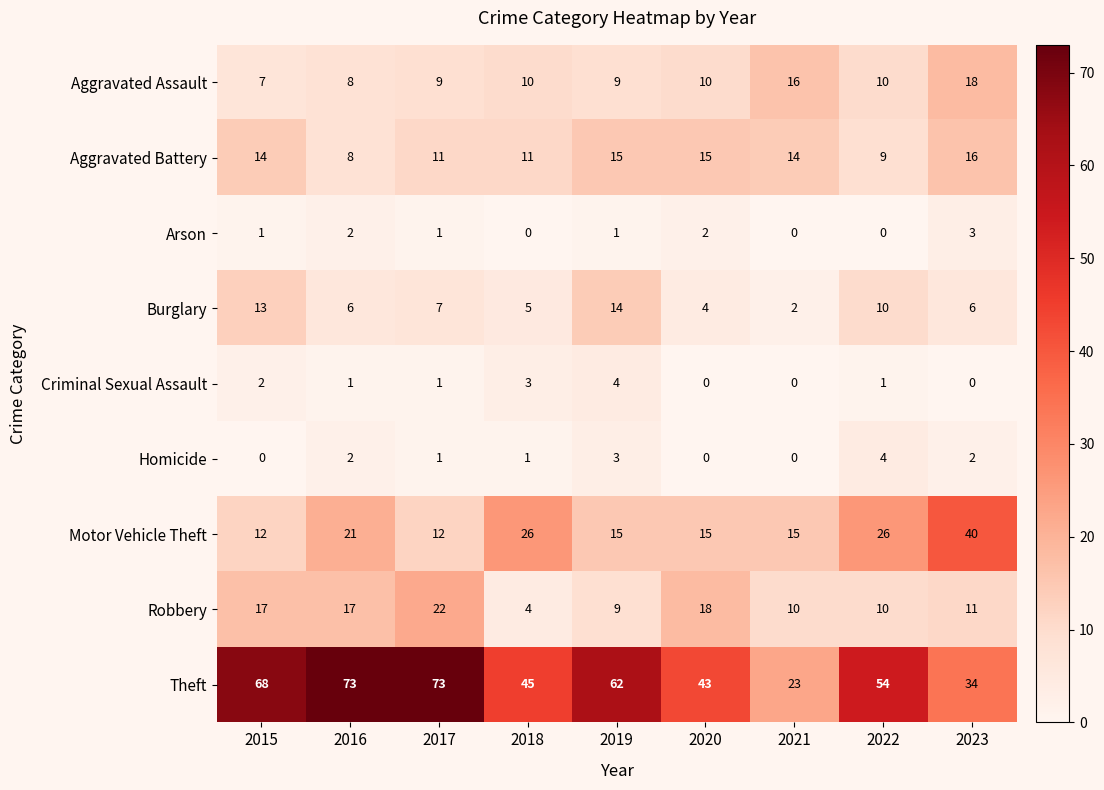

Which category has the highest value in the Aggravated Battery series?

2023